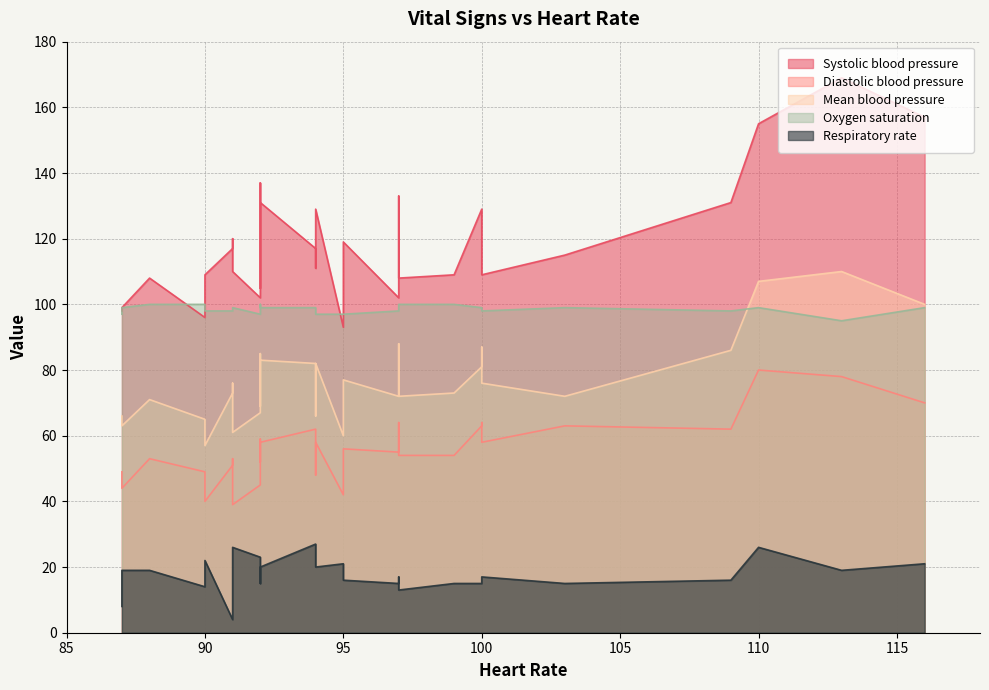

After their last crossing, which series has the higher values: Oxygen saturation or Systolic blood pressure?

Systolic blood pressure